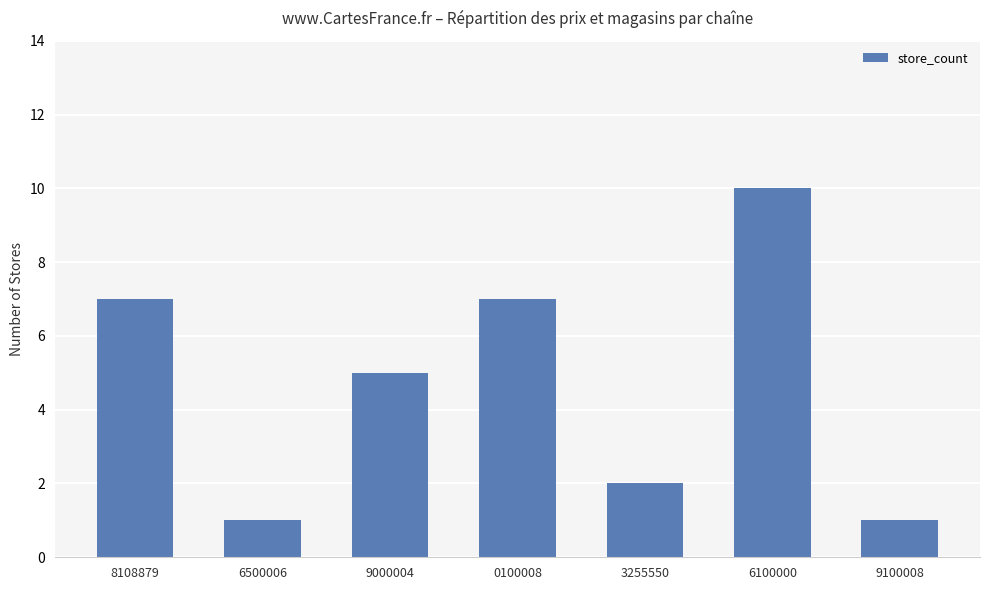

What is the difference between the maximum and second lowest values?

9